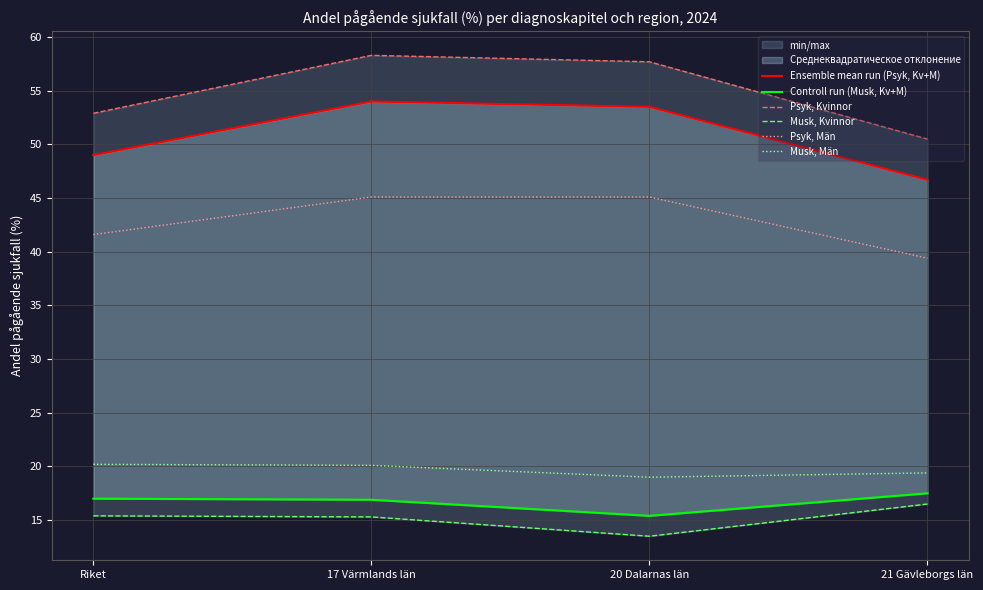

What is the difference between the second highest and minimum values in the Controll run (Musk, Kv+M) series?

1.6